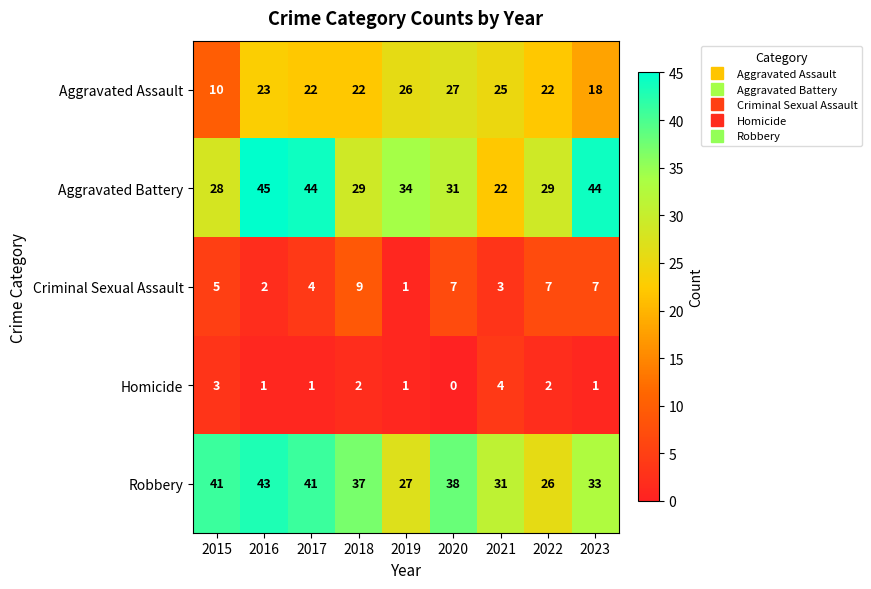

At 2015, list the series in order from largest to smallest.

Robbery, Aggravated Battery, Aggravated Assault, Criminal Sexual Assault, Homicide